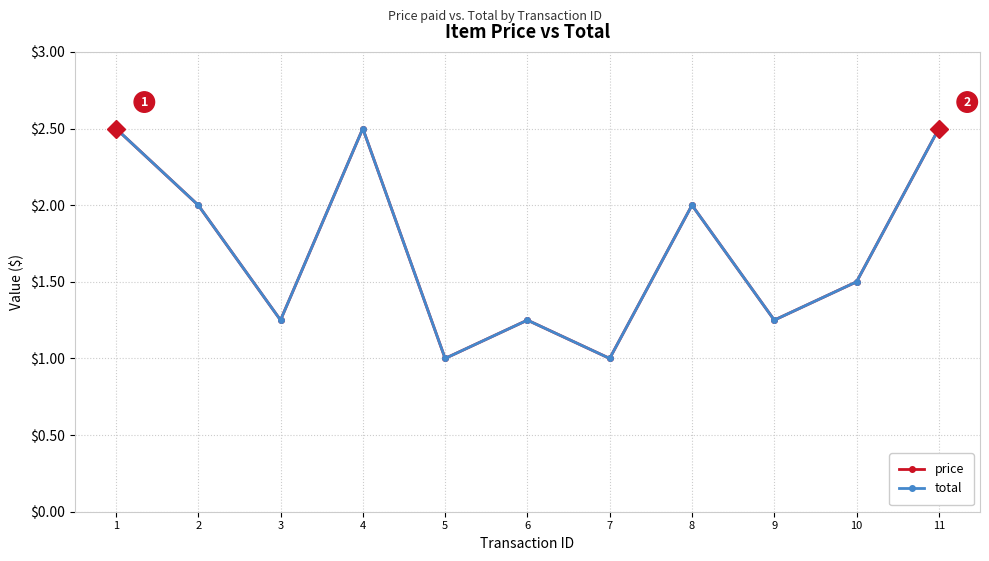

What is the difference between the maximum and minimum values in the total series?

1.5